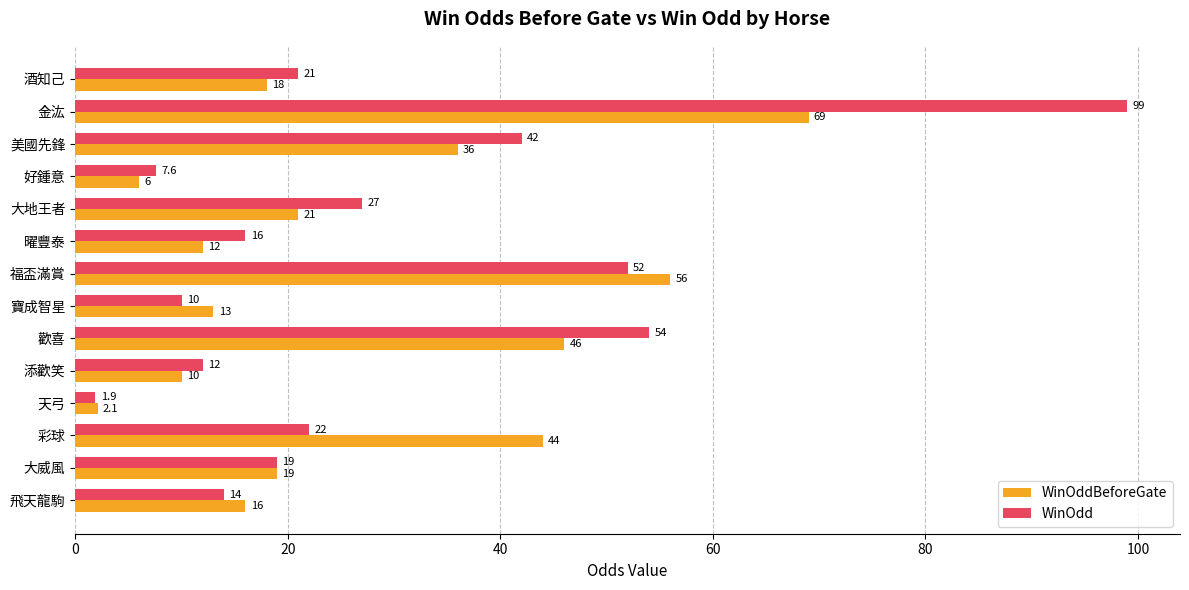

Which series has the largest range (max minus min)?

WinOdd